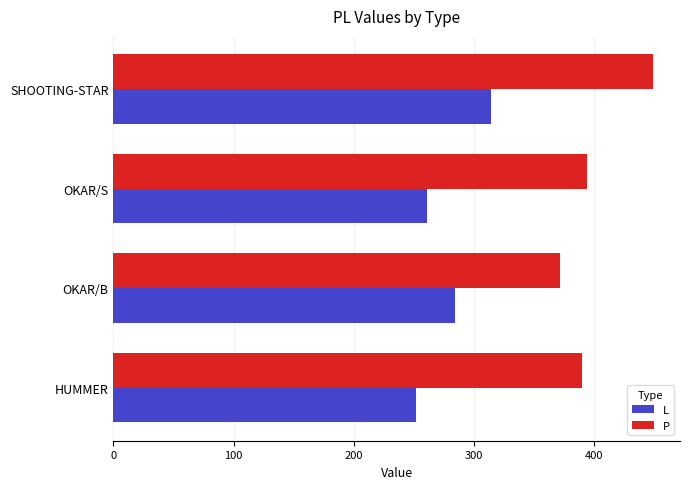

What are all the series names shown in the legend?

L, P